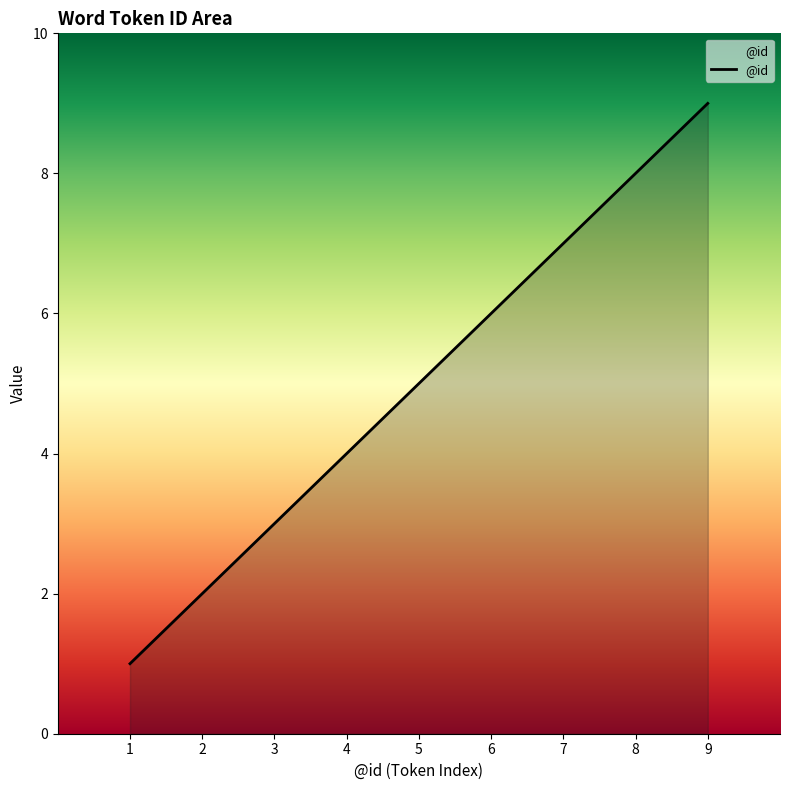

Reading left to right, list all the values displayed in this chart.

1	2	3	4	5	6	7	8	9